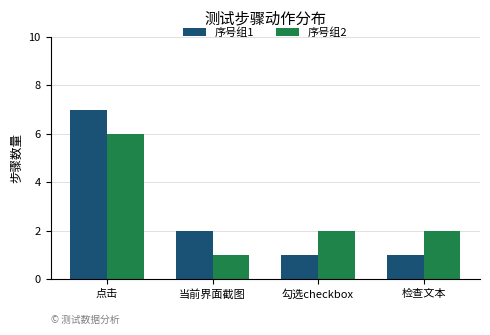

Which series has the largest range (max minus min)?

序号组1